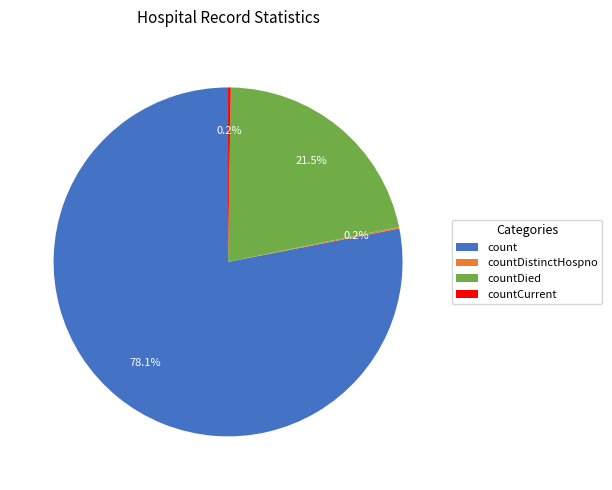

Between count and countDied, which is larger?

count